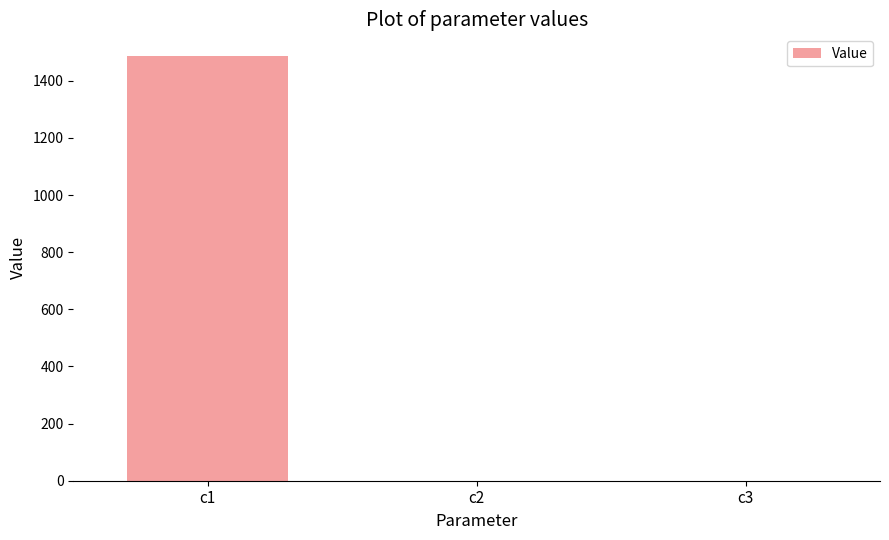

Does the chart contain stacked bars?

No